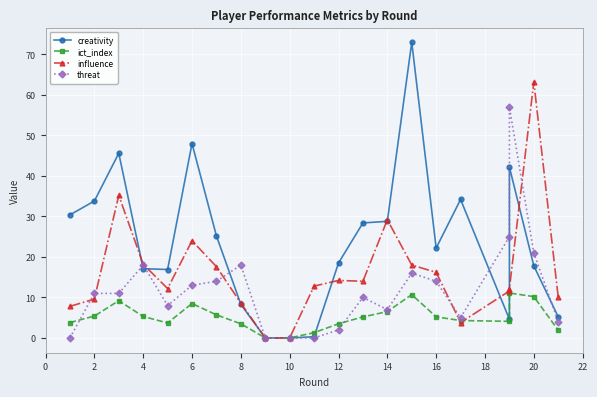

List the series in order of their overall mean, lowest first.

ict_index, threat, influence, creativity